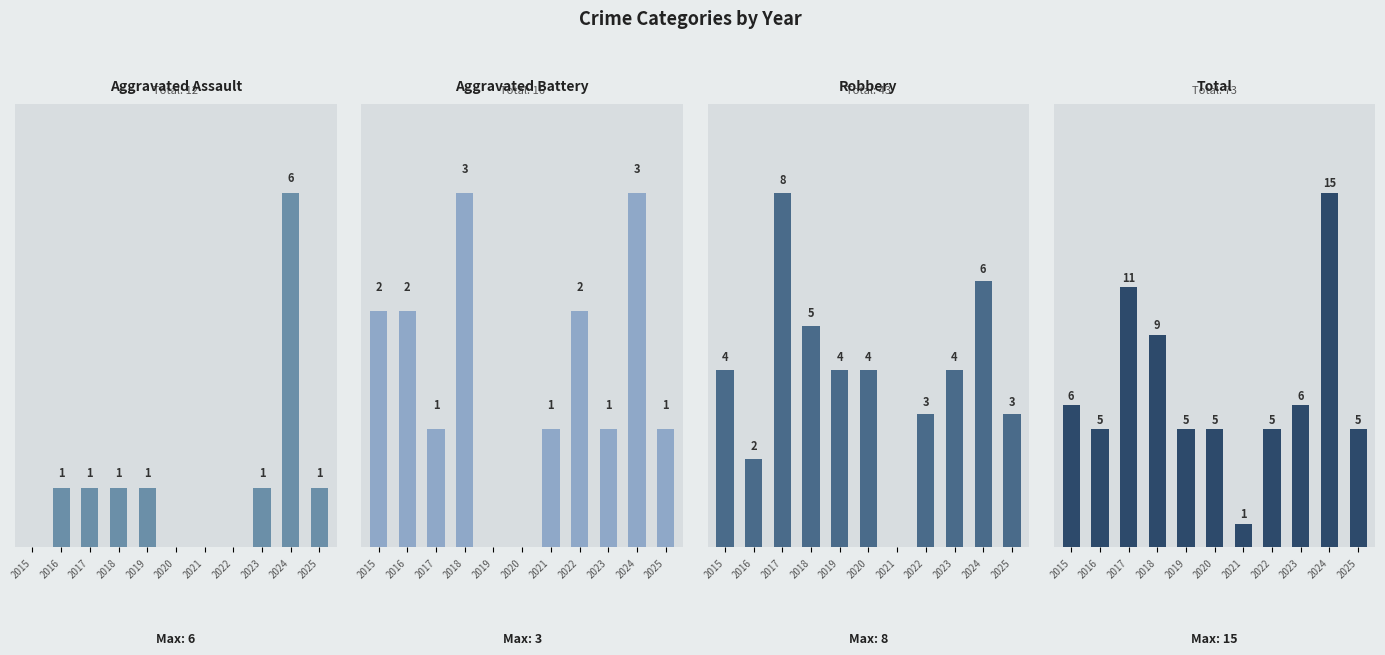

What is the difference between the highest and lowest values at 2017?

10